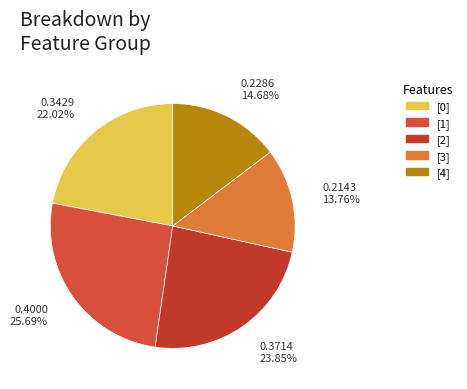

True or false: [1] accounts for 40% of the total.

False